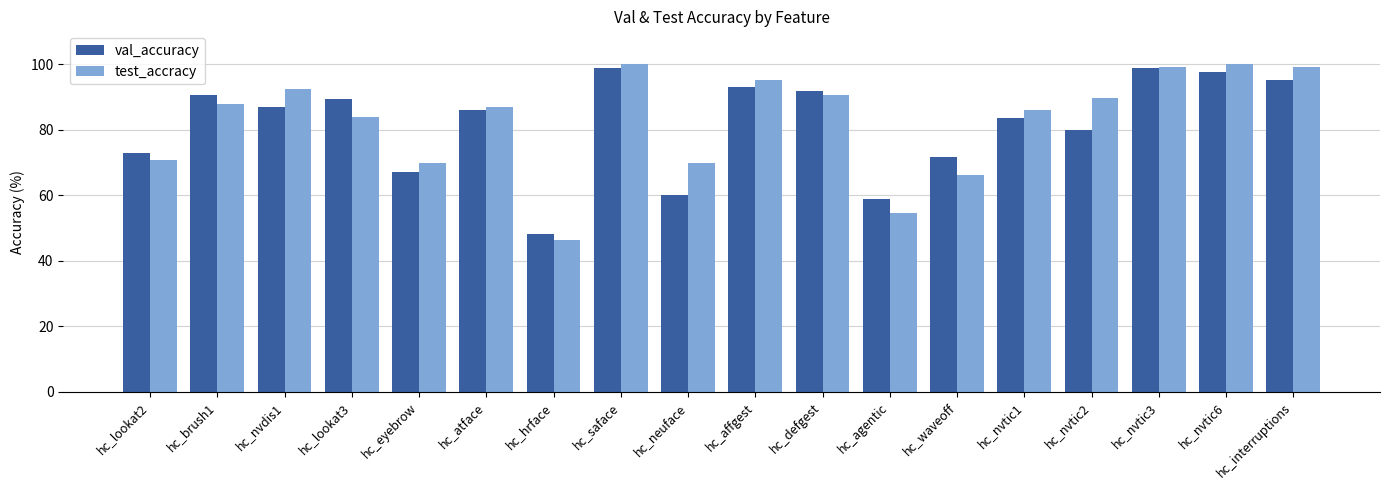

Between hc_affgest and hc_interruptions, which series saw the biggest shift?

test_accracy